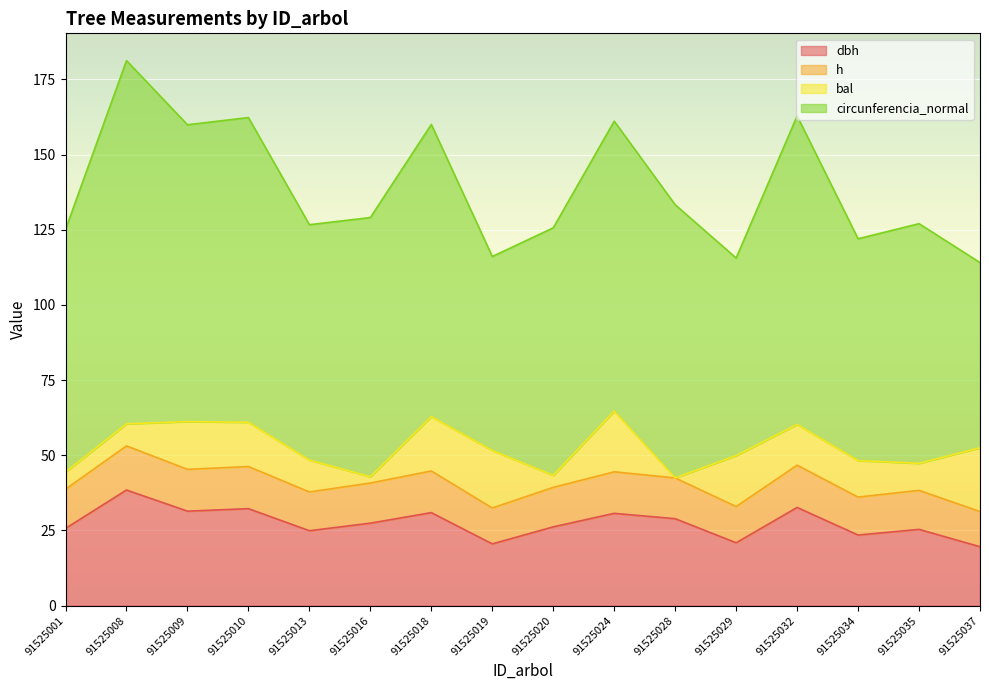

At which category is the sum across all series the highest?

91525008